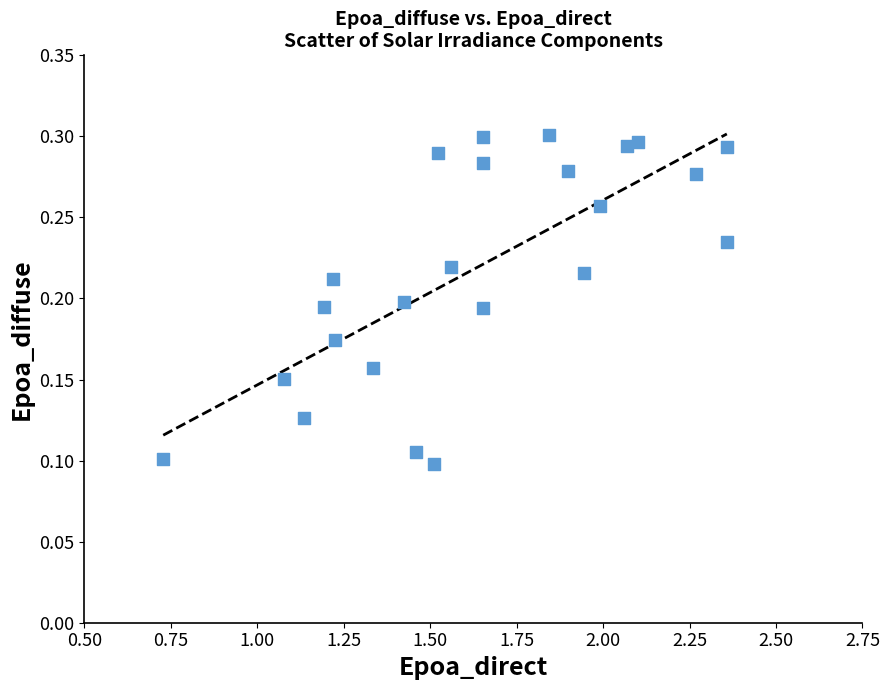

What is the range of X values (max minus min)?

1.6